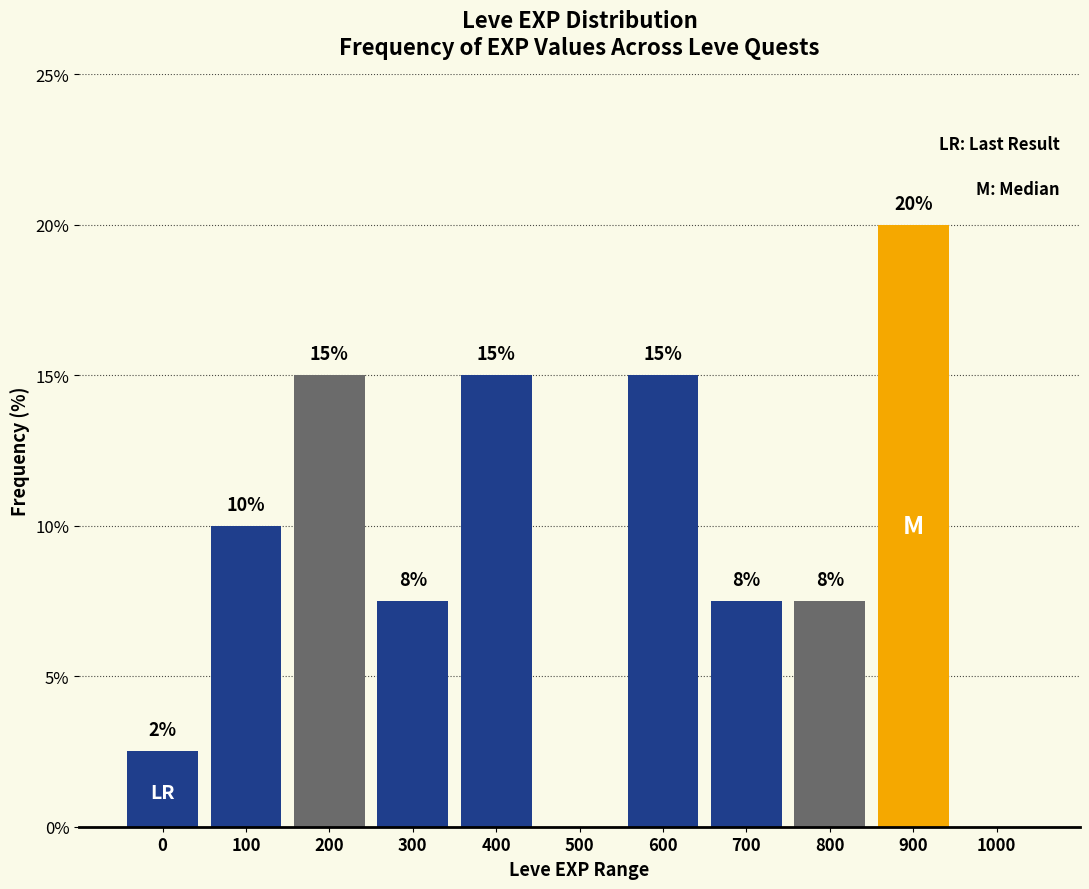

What is the approximate value at 100?

10.0